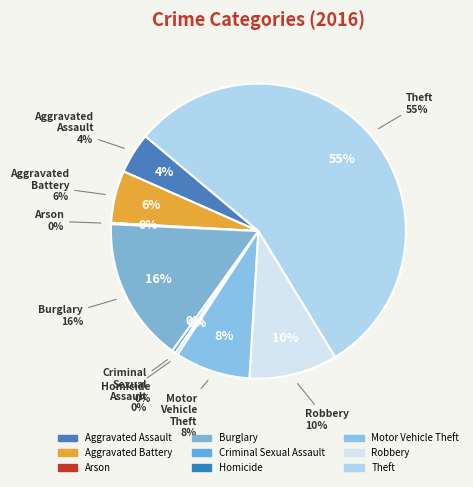

Approximately how many times larger is the value at Aggravated Assault compared to Arson?

32.0